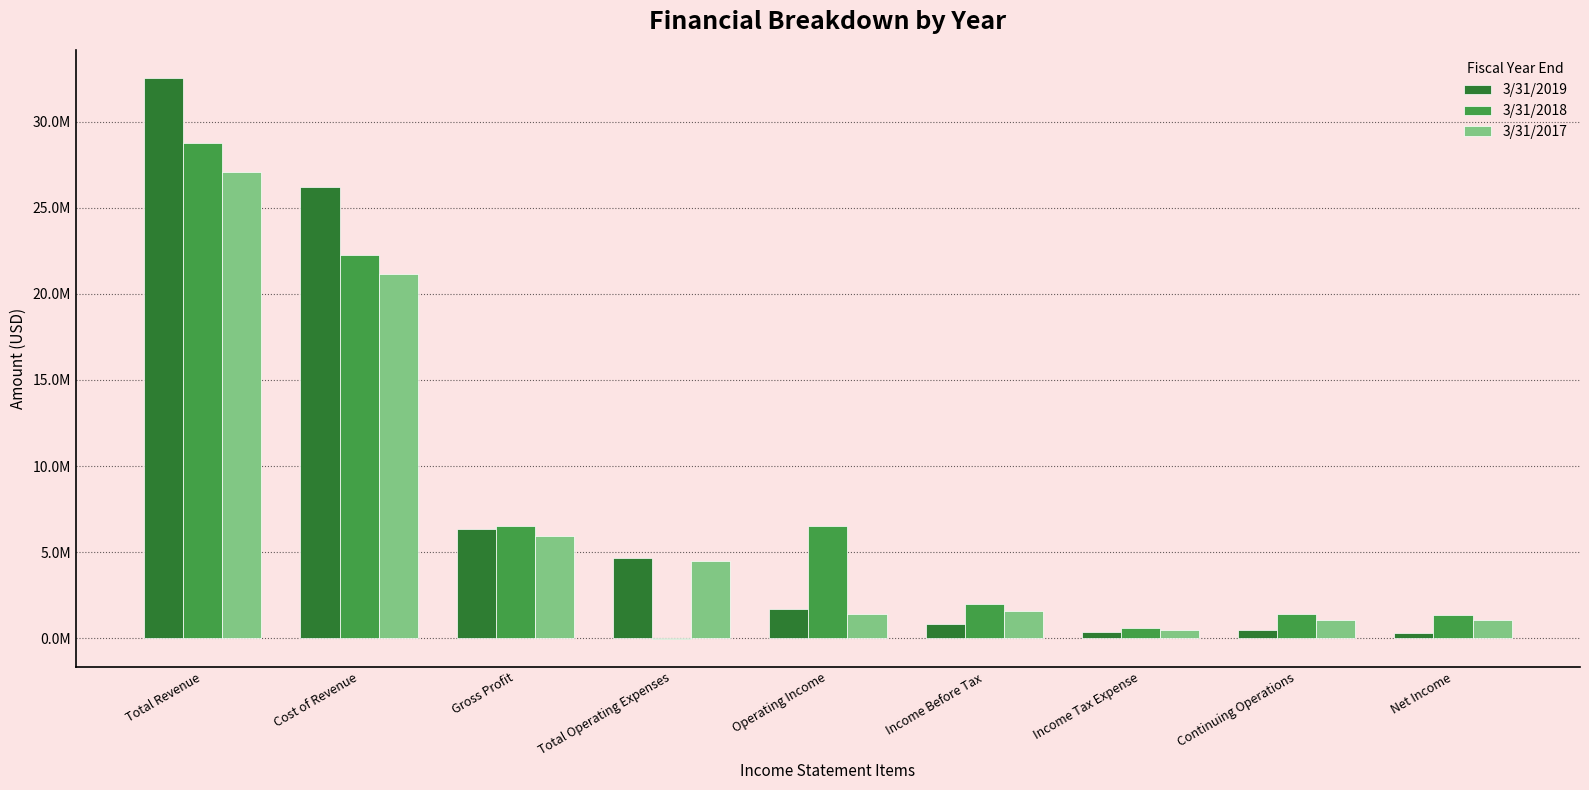

How many bars are there in total?

27